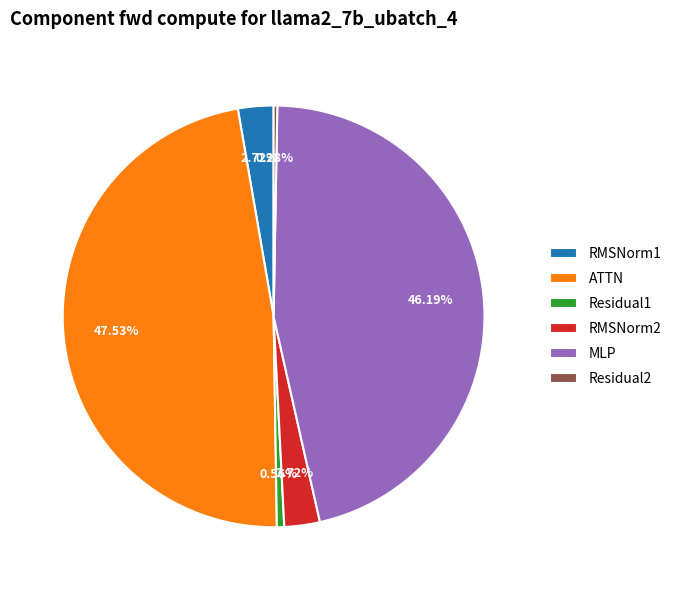

What is the largest slice in the pie chart?

ATTN